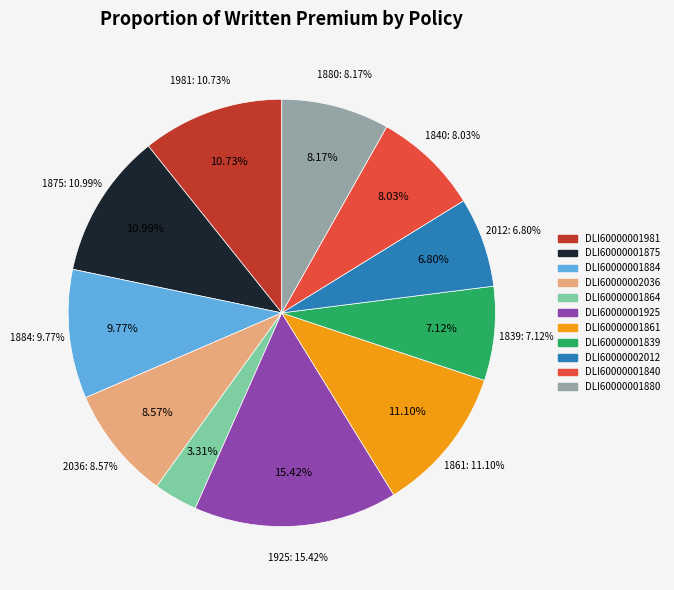

Which has a higher value, DLI60000001981 or DLI60000001861?

DLI60000001861